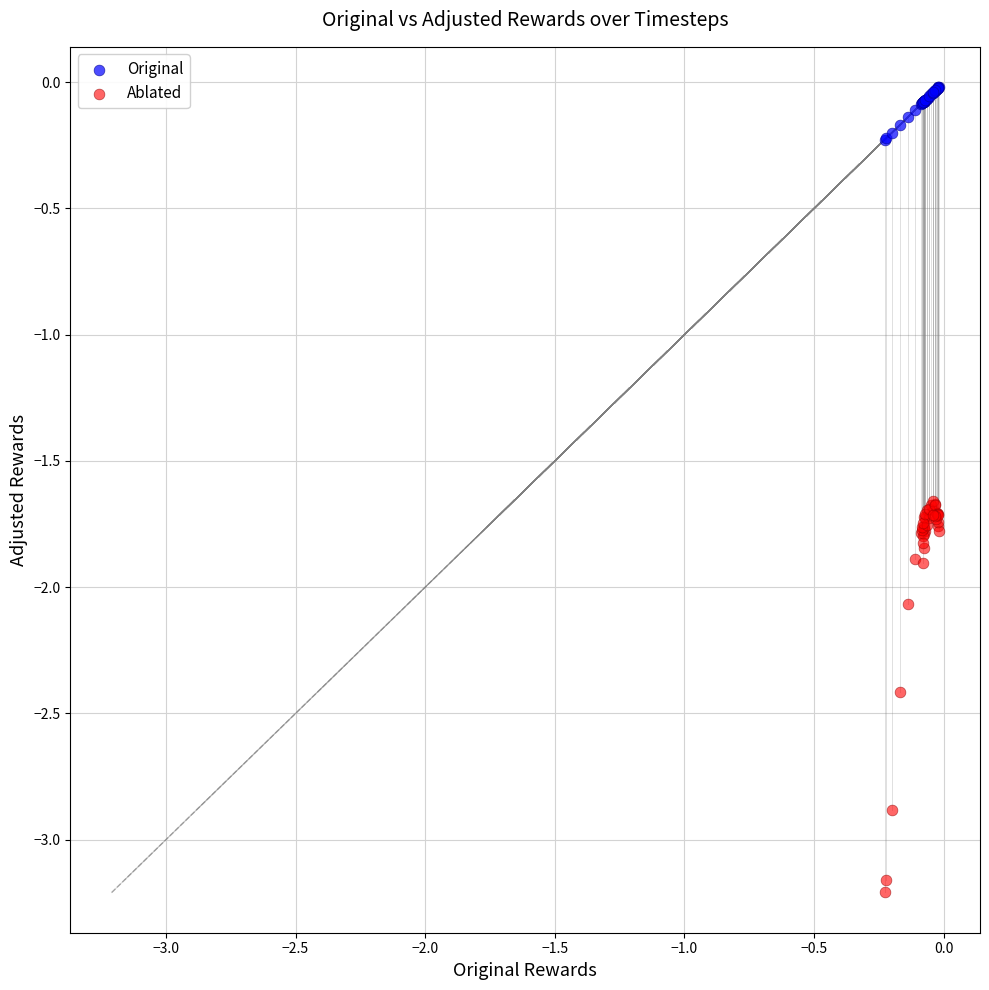

Which series reaches the minimum Y coordinate?

Ablated